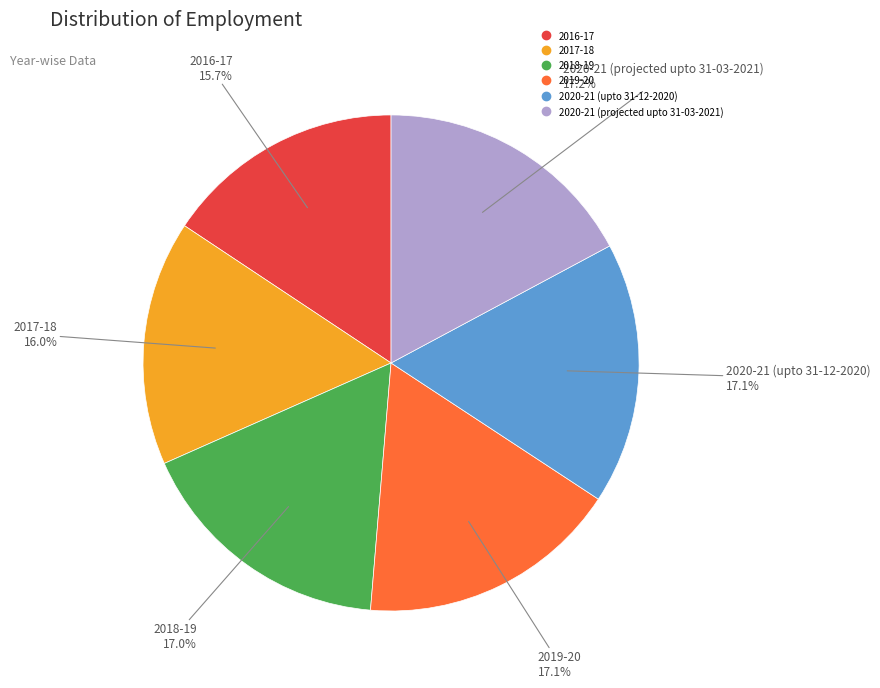

How many segments does this pie chart have?

6